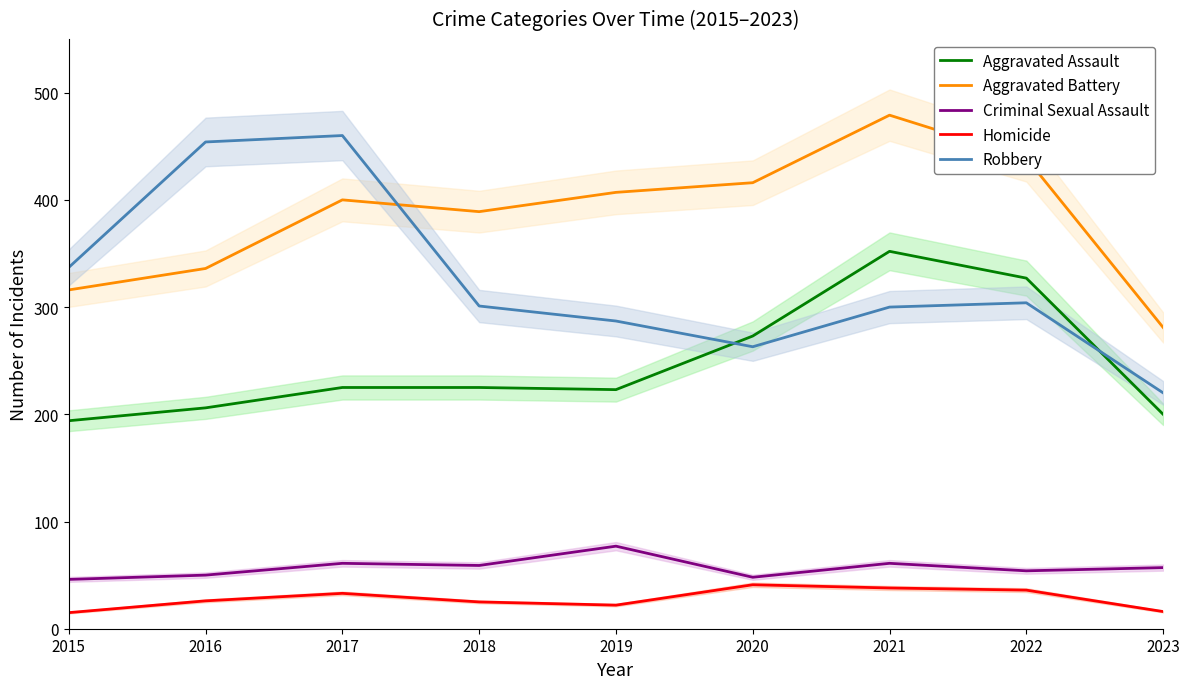

At how many categories does at least one series exceed 436?

4